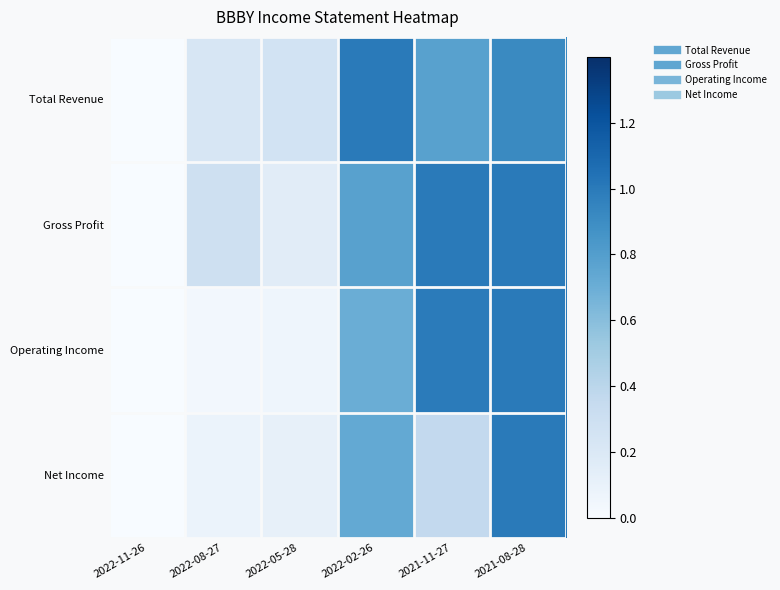

At 2021-11-27, list the series in order from largest to smallest.

Gross Profit, Operating Income, Total Revenue, Net Income